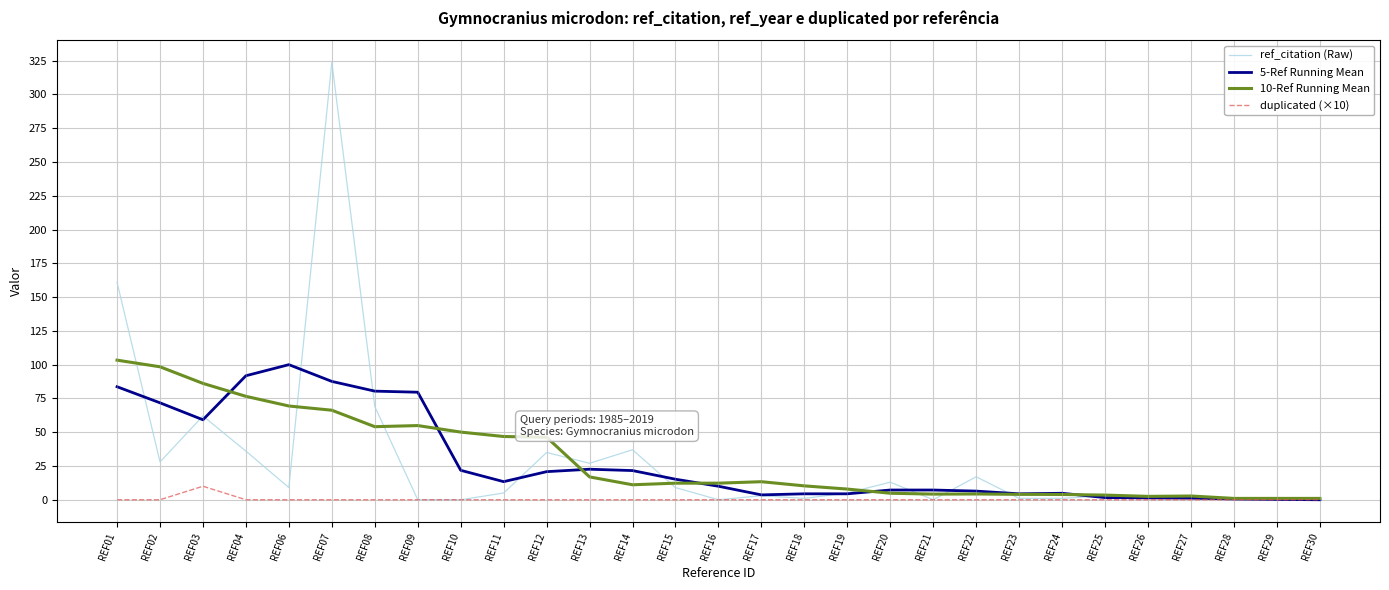

True or false: 10-Ref Running Mean has more than 1 interior local peaks.

True